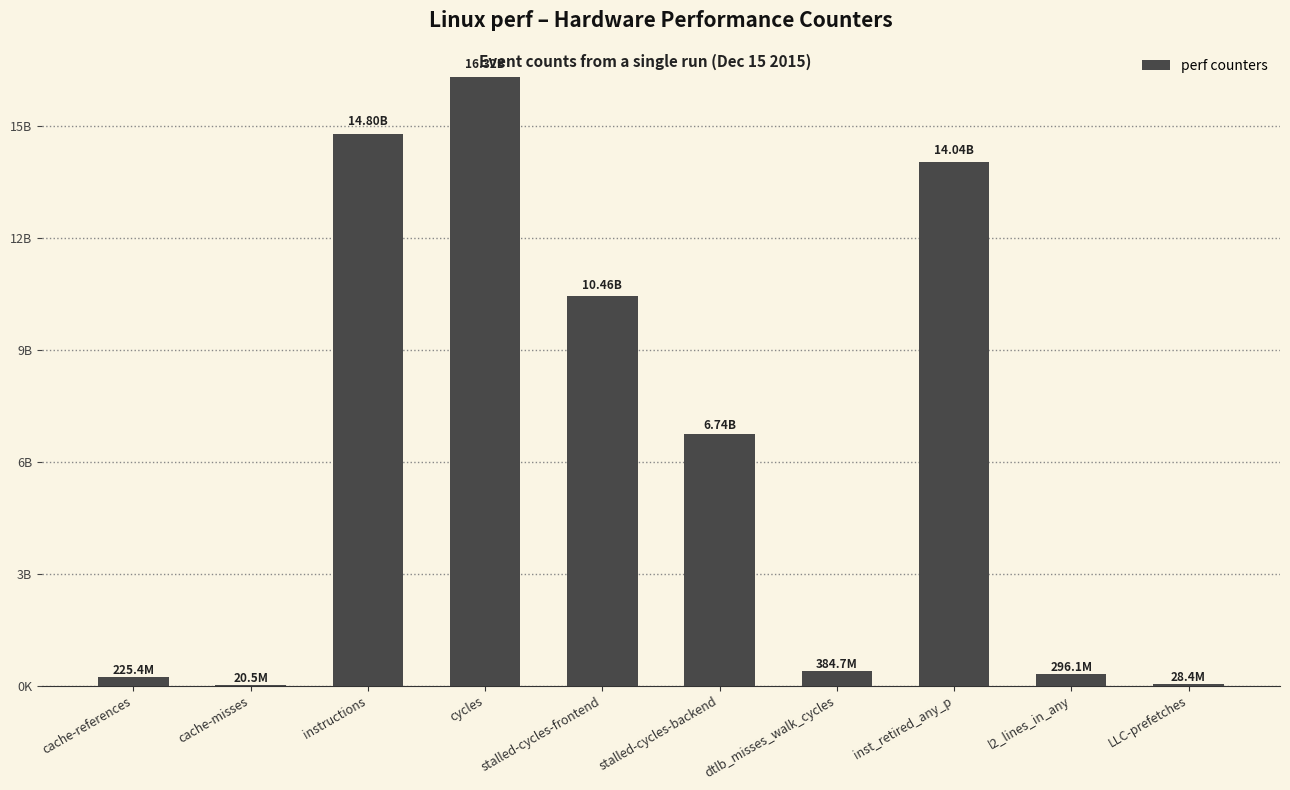

List the labels in order of value, smallest first.

cache-misses, LLC-prefetches, cache-references, l2_lines_in_any, dtlb_misses_walk_cycles, stalled-cycles-backend, stalled-cycles-frontend, inst_retired_any_p, instructions, cycles